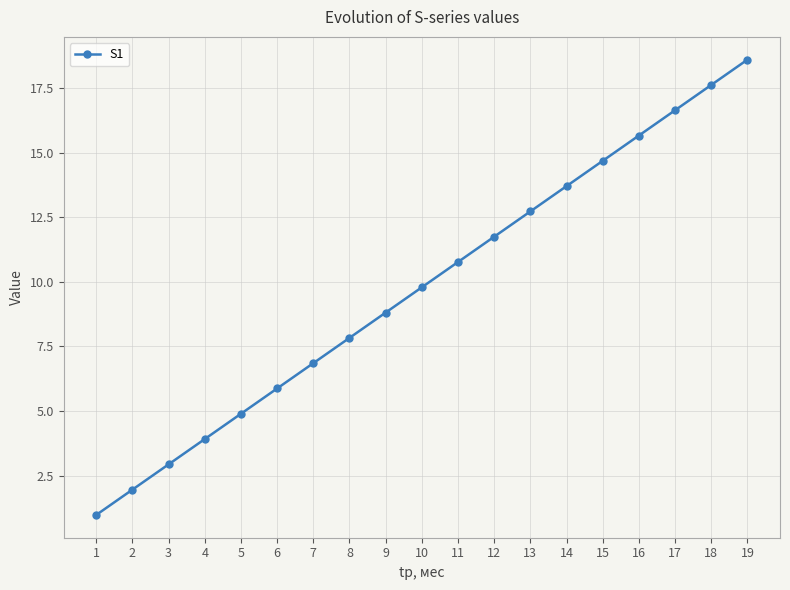

What value does the data have at 17?

16.6